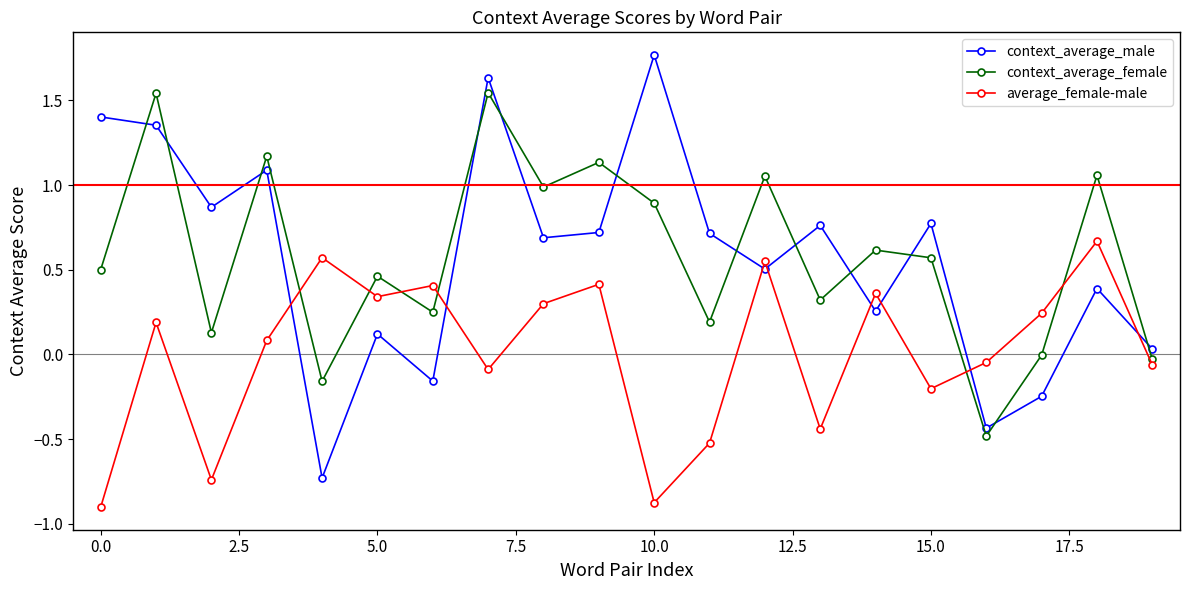

What is the minimum value shown in the chart?

-0.9